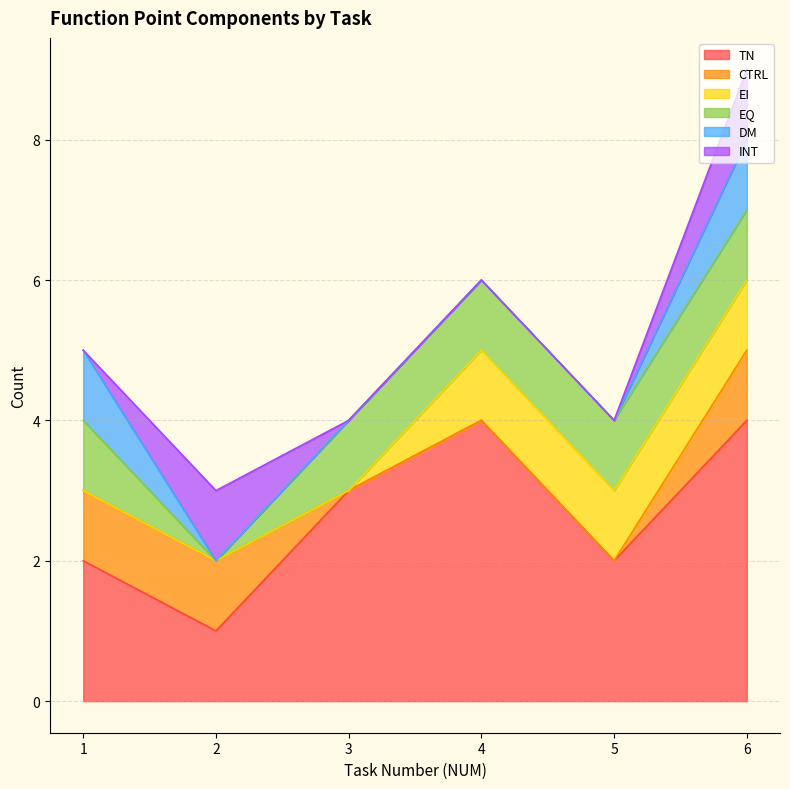

Does the chart have visible grid lines?

Yes